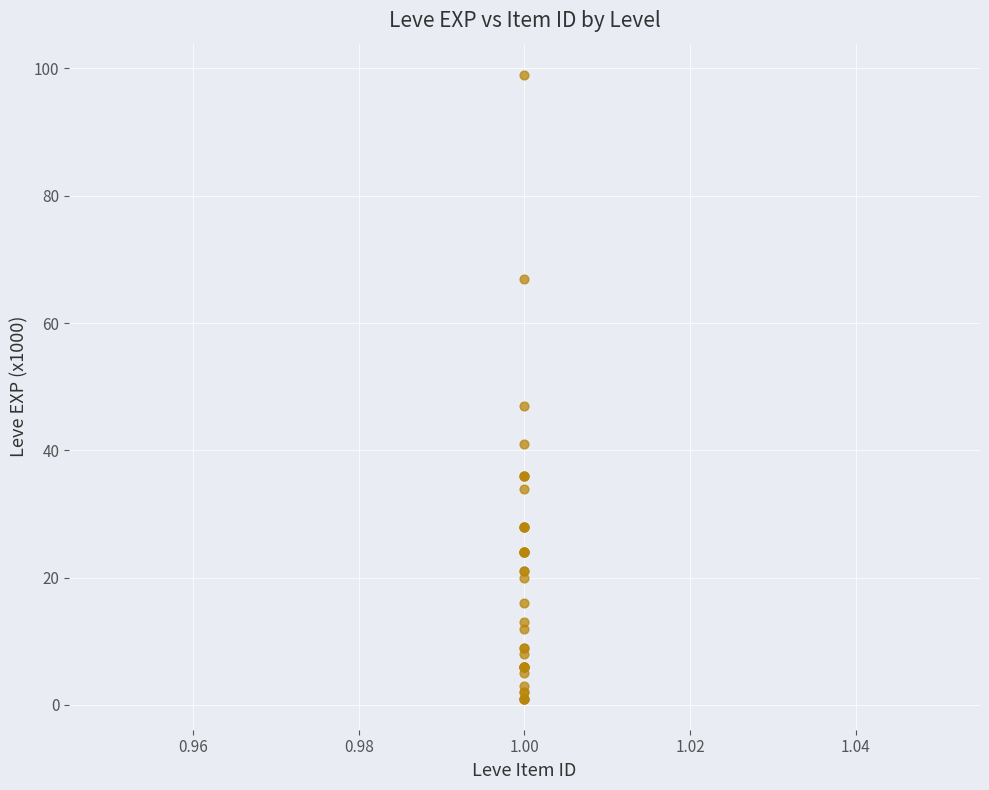

What Y value in the scatter plot is closest to 50?

47